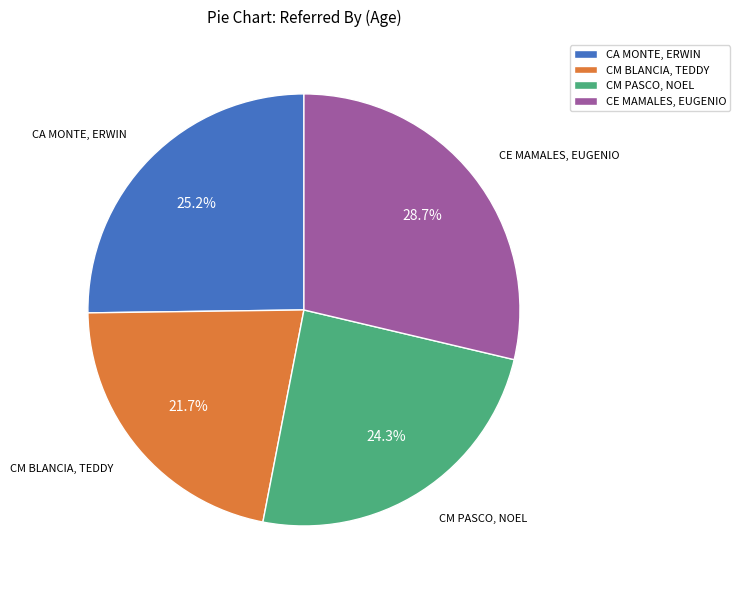

Which slice is the largest?

CE MAMALES, EUGENIO